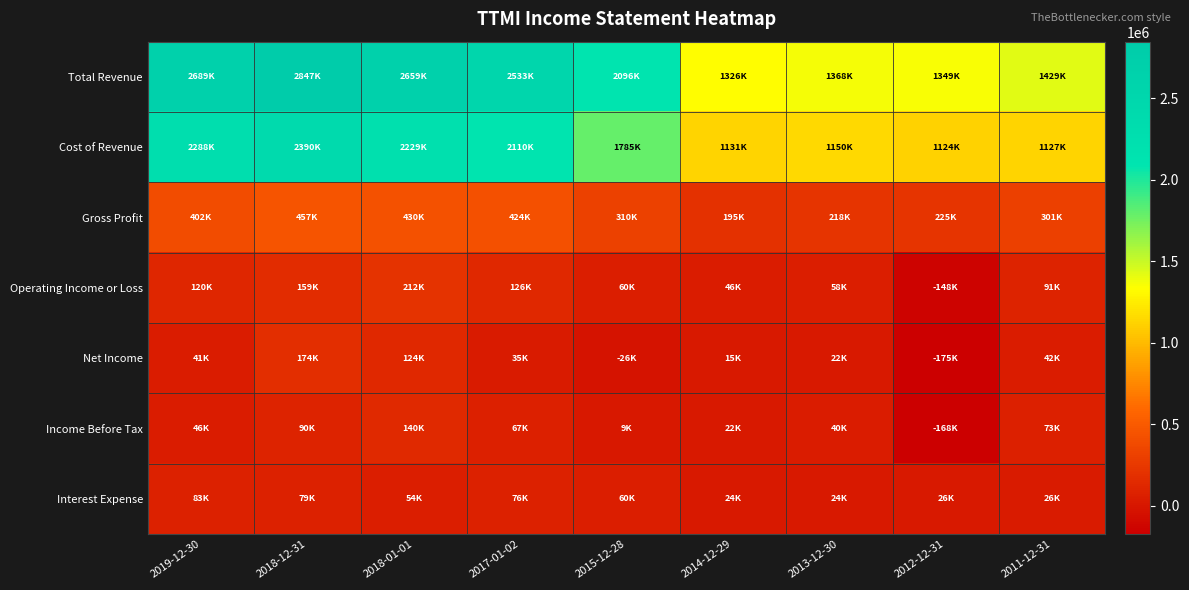

What is the difference between the highest and lowest values at 2013-12-30?

1346300